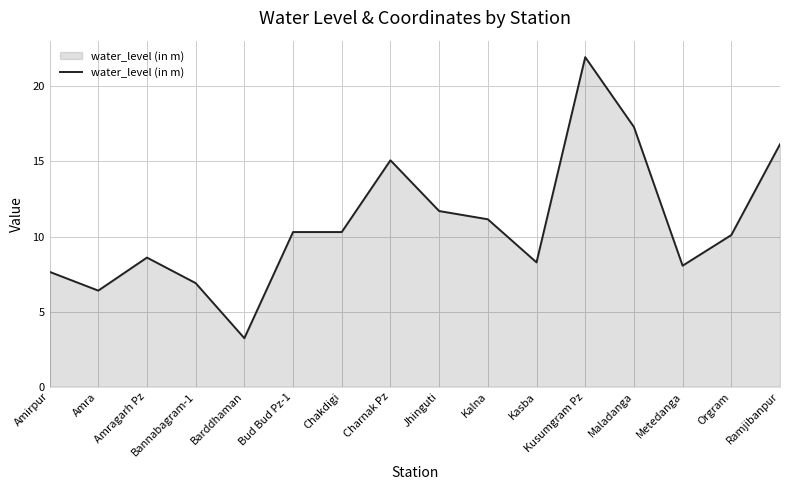

What is the difference between the maximum and minimum values?

18.7